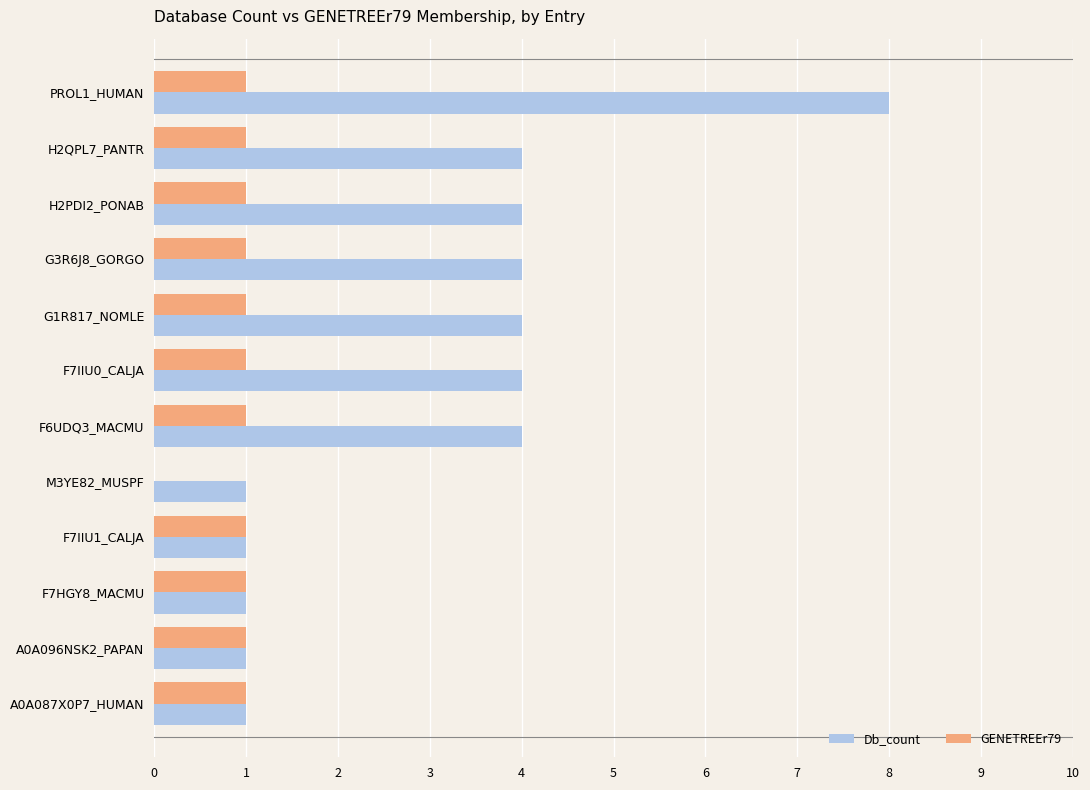

Which series has the widest spread of values?

Db_count